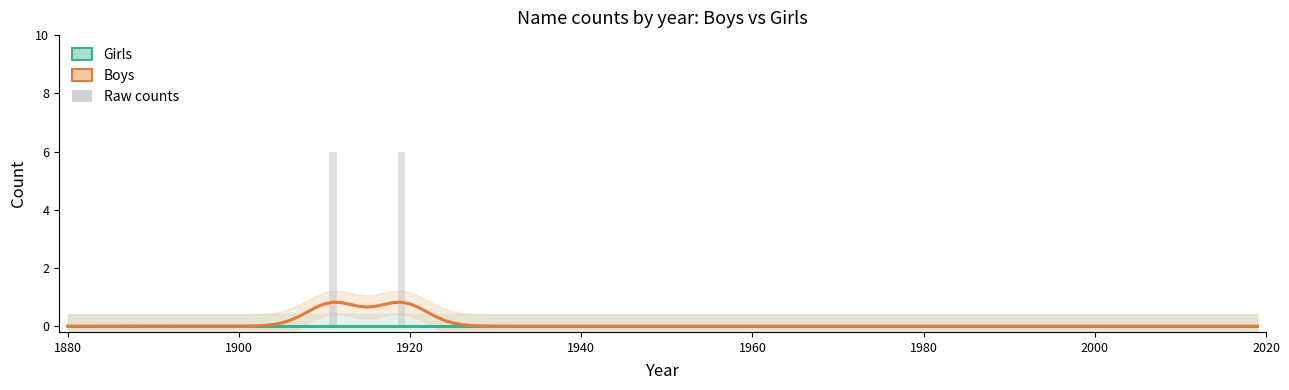

Which series changed the most between 1890 and 1950?

Girls